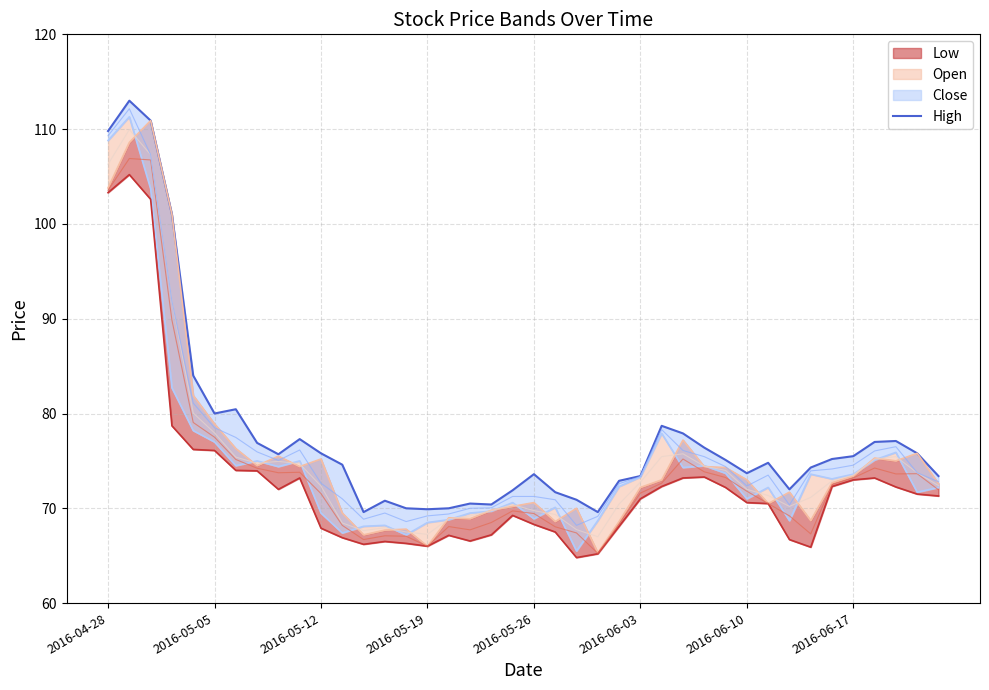

How many lines are shown in the chart?

1